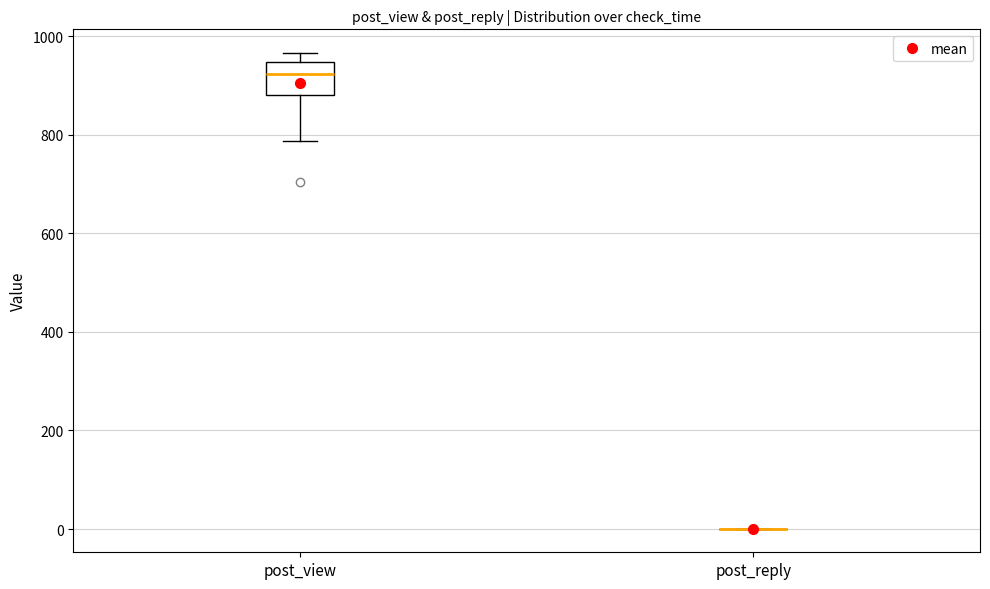

Reading left to right, read every box against the y-axis: the position of its median line, the range the box covers, and the ends of its whiskers. The values are not printed on the chart, so give them approximately, as read against the axis.

post_view: median 920, box 880 to 940, whiskers 780 to 960
post_reply: box collapsed to a line at 0, whiskers 0 to 0